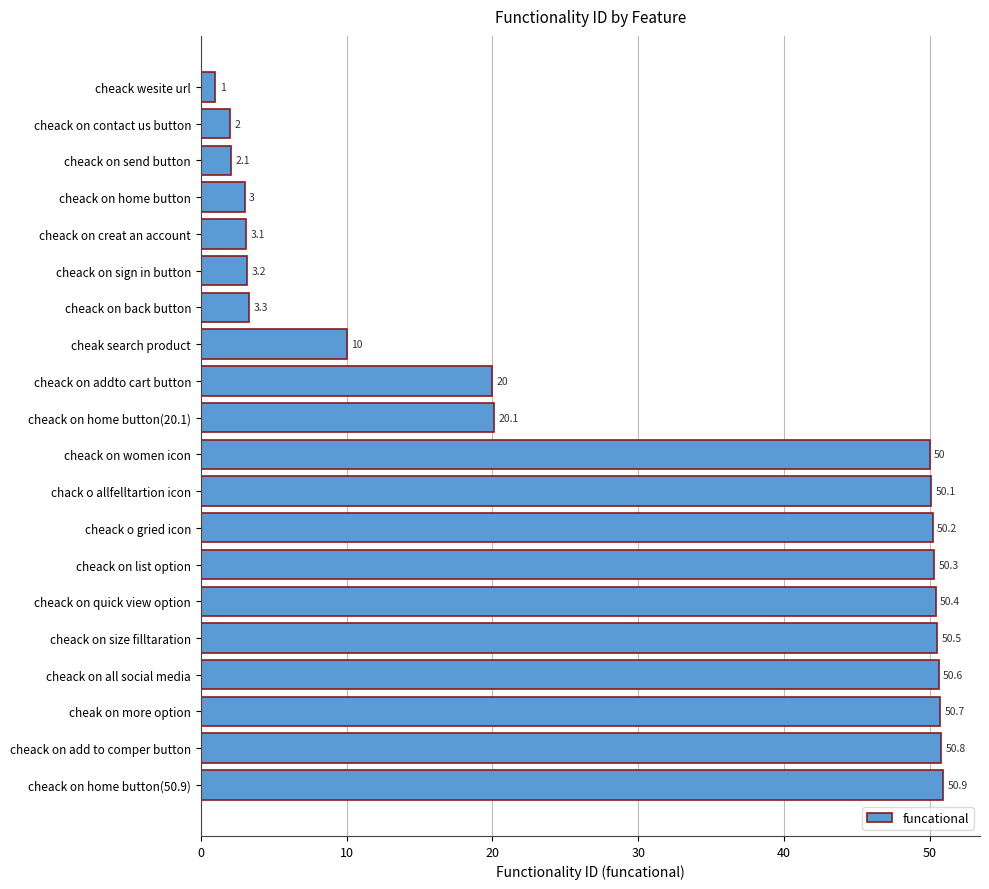

Reading top to bottom, transcribe all the data shown in this chart.

cheack wesite url=1.0	cheack on contact us button=2.0	cheack on send button=2.1	cheack on home button=3.0	cheack on creat an account=3.1	cheack on sign in button=3.2	cheack on back button=3.3	cheak search product=10.0	cheack on addto cart button=20.0	cheack on home button(20.1)=20.1	cheack on women icon=50.0	chack o allfelltartion icon=50.1	cheack o gried icon=50.2	cheack on list option=50.3	cheack on quick view option=50.4	cheack on size filltaration=50.5	cheack on all social media=50.6	cheak on more option=50.7	cheack on add to comper button=50.8	cheack on home button(50.9)=50.9